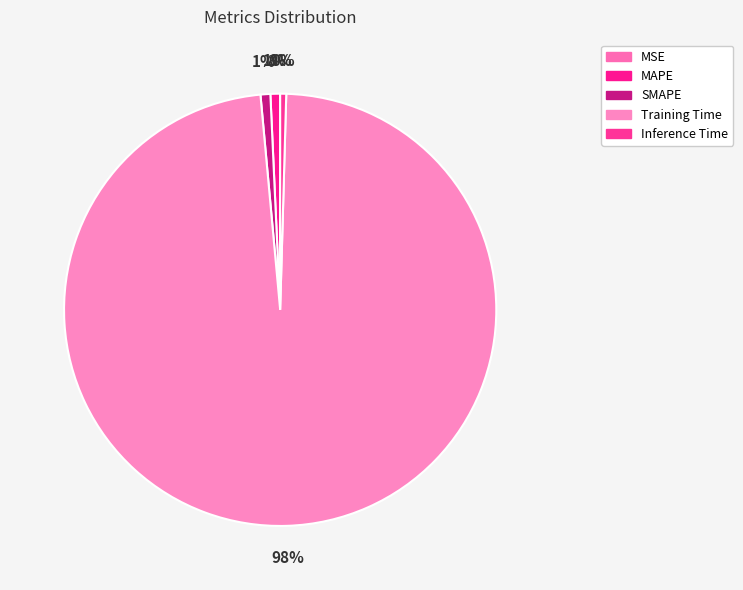

Count the number of slices in the pie.

5